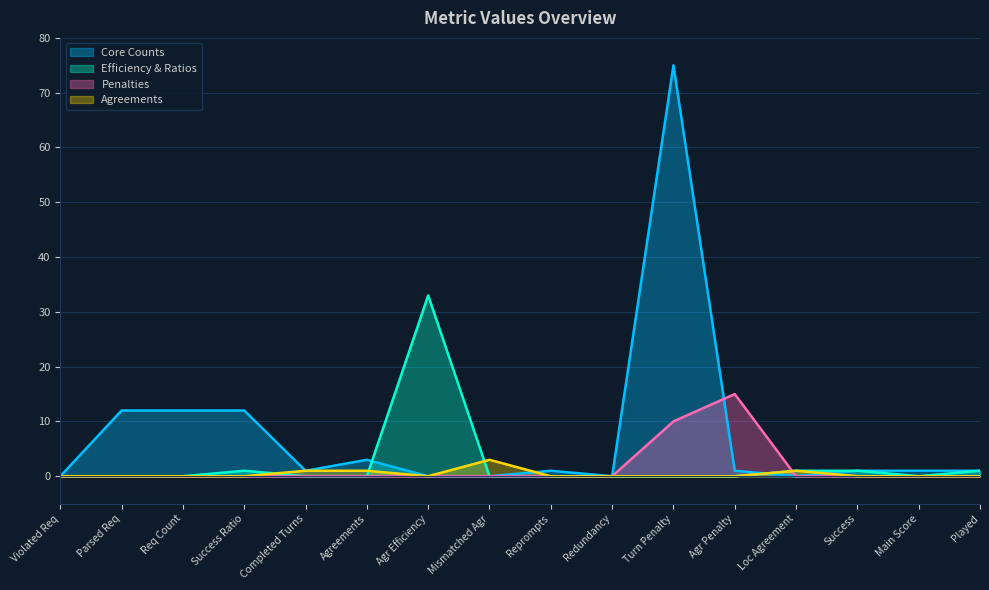

List the series in order of their peak value, highest first.

Core Counts, Efficiency & Ratios, Penalties, Agreements